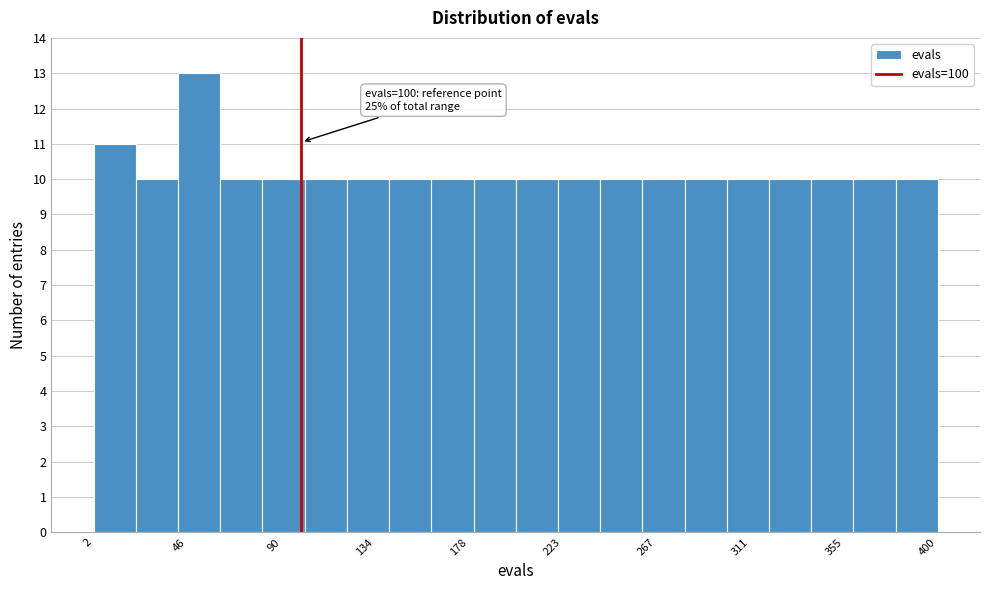

Read against the x-axis, roughly where is the centre of the tallest bar?

50